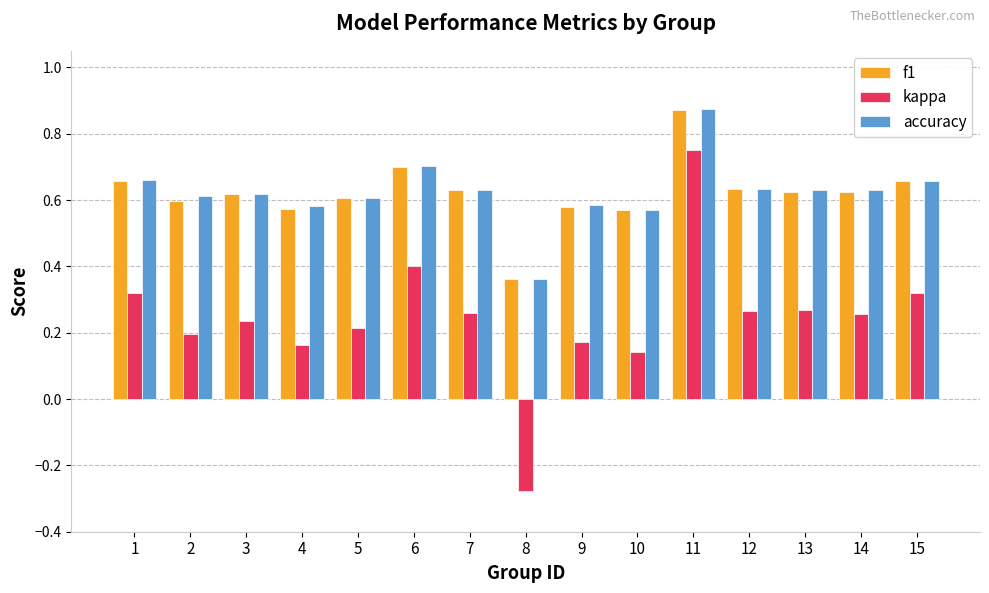

What is the sum of all f1 values?

9.3